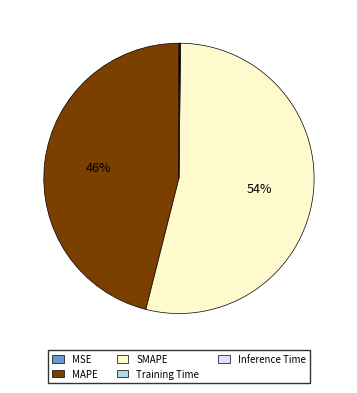

Does SMAPE represent more than half of the total?

Yes